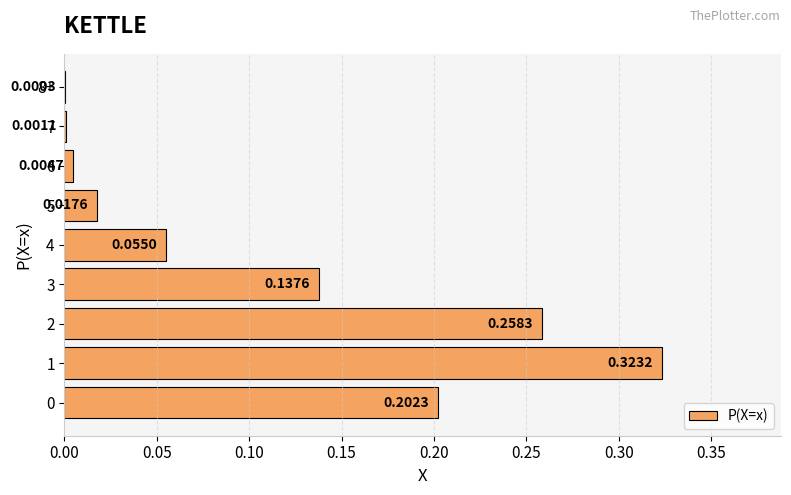

Between 5 and 7, which is larger?

5